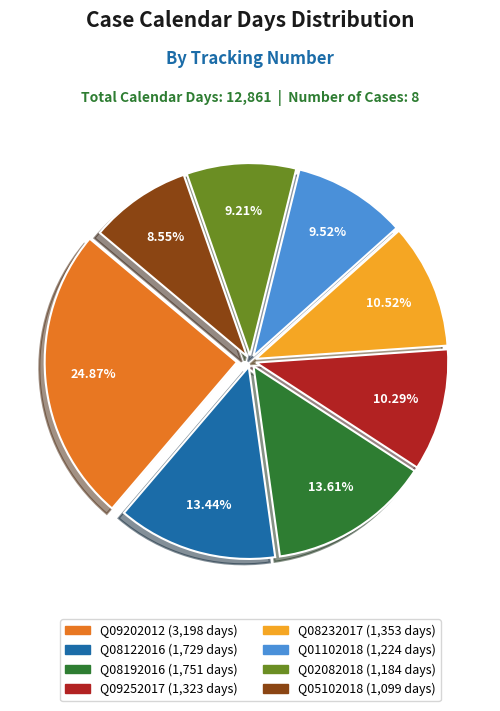

To the nearest percent, what is the average slice percentage?

12%